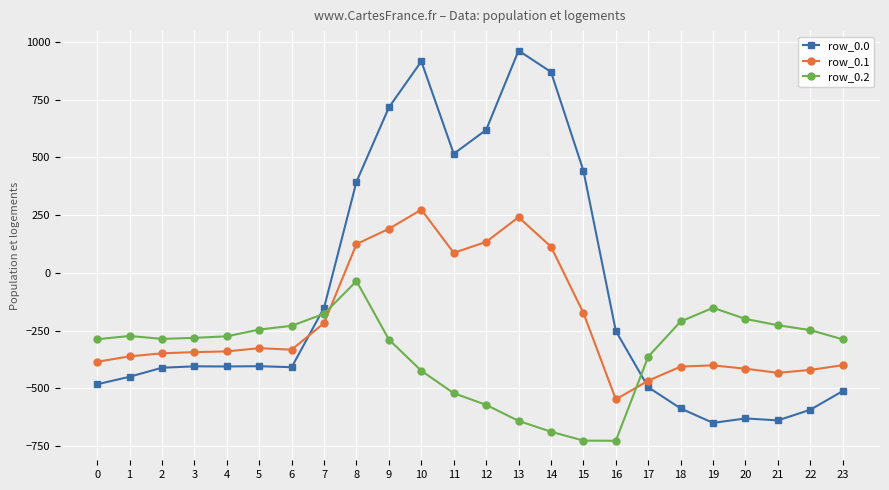

Which series has the largest total across all categories?

row_0.0